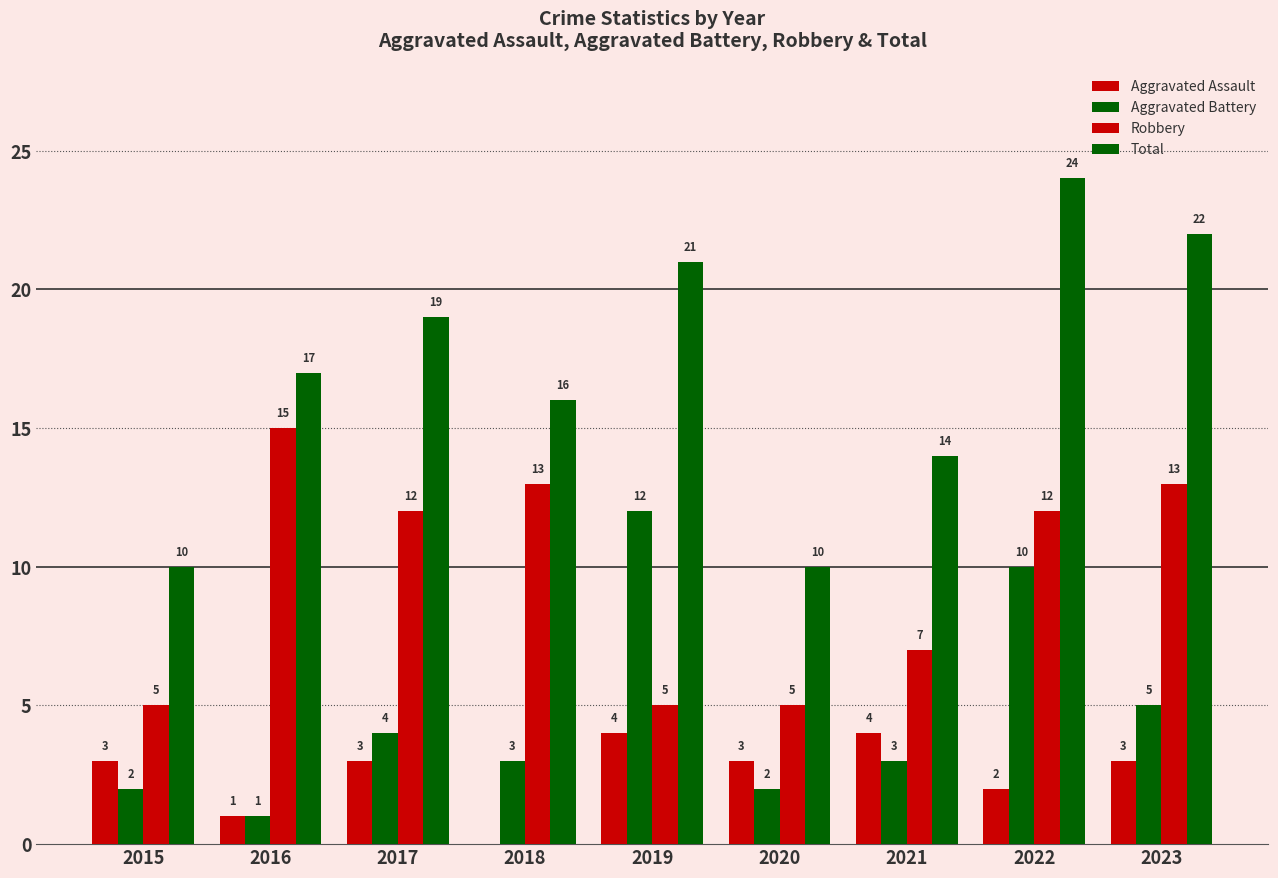

Reading left to right, extract all data points from this chart.

Aggravated Assault: 2015=3	2016=1	2017=3	2018=0	2019=4	2020=3	2021=4	2022=2	2023=3
Aggravated Battery: 2015=2	2016=1	2017=4	2018=3	2019=12	2020=2	2021=3	2022=10	2023=5
Robbery: 2015=5	2016=15	2017=12	2018=13	2019=5	2020=5	2021=7	2022=12	2023=13
Total: 2015=10	2016=17	2017=19	2018=16	2019=21	2020=10	2021=14	2022=24	2023=22